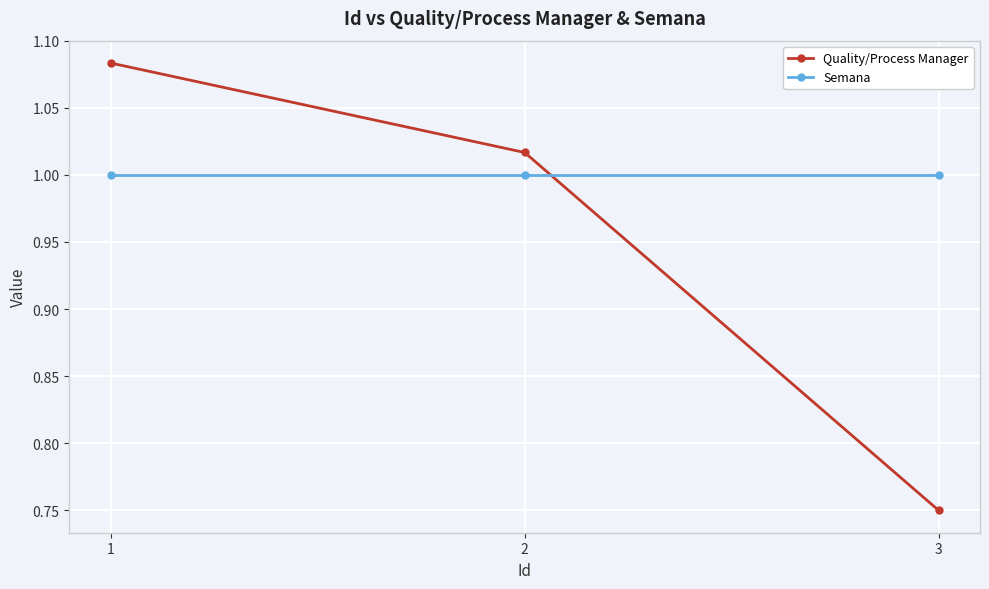

How many values in the Quality/Process Manager series are below 1?

1